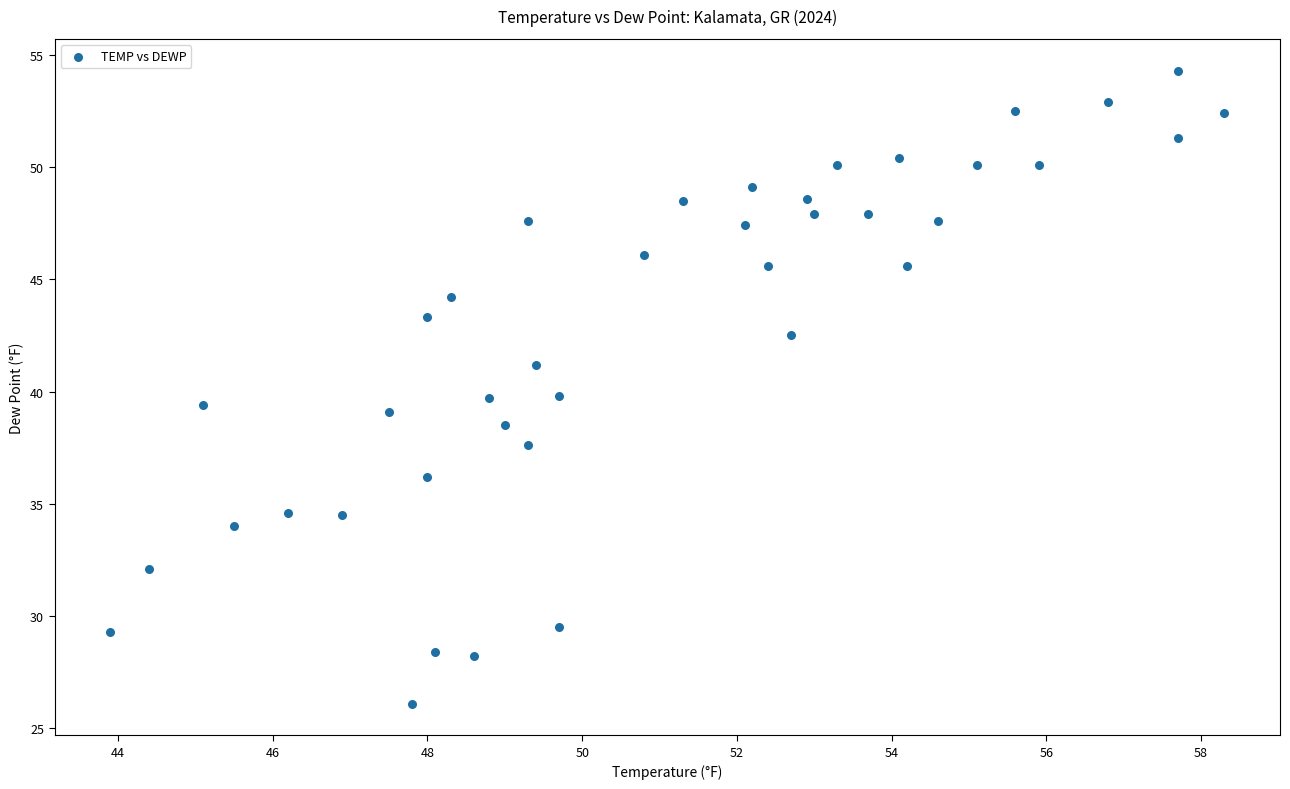

What is the range of X values (max minus min)?

14.4